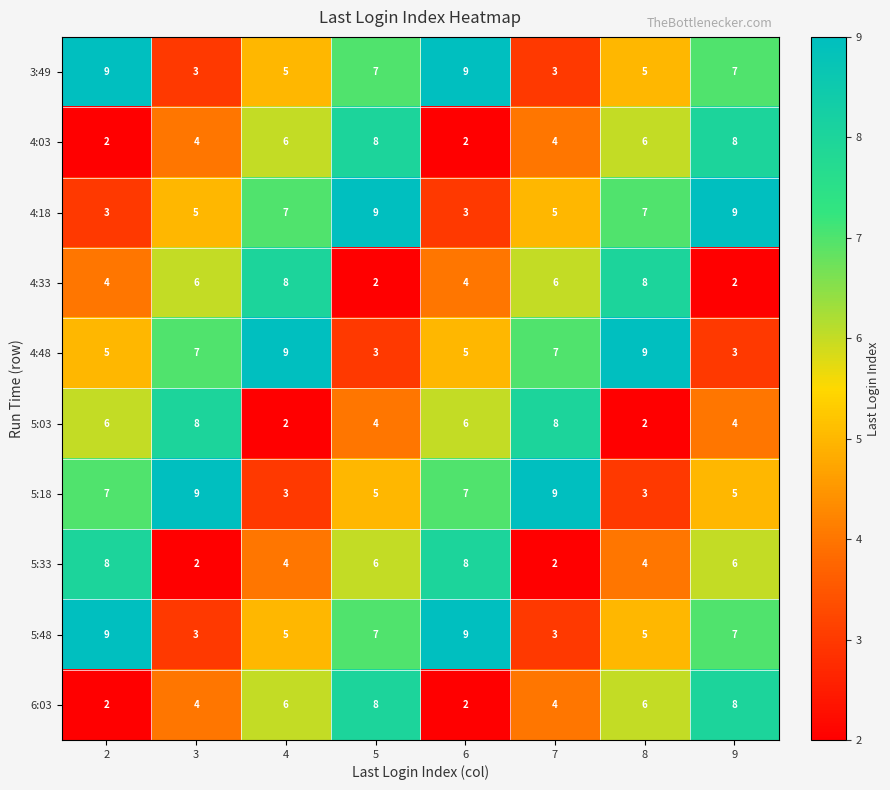

What is the total value across all series at 5?

59